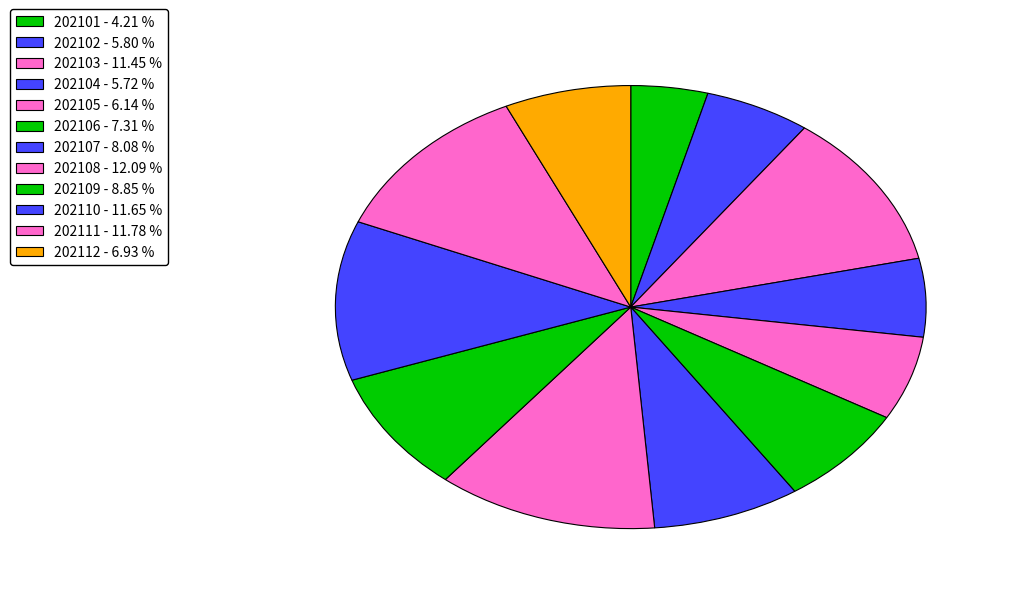

True or false: 202103 accounts for 11% of the total.

True